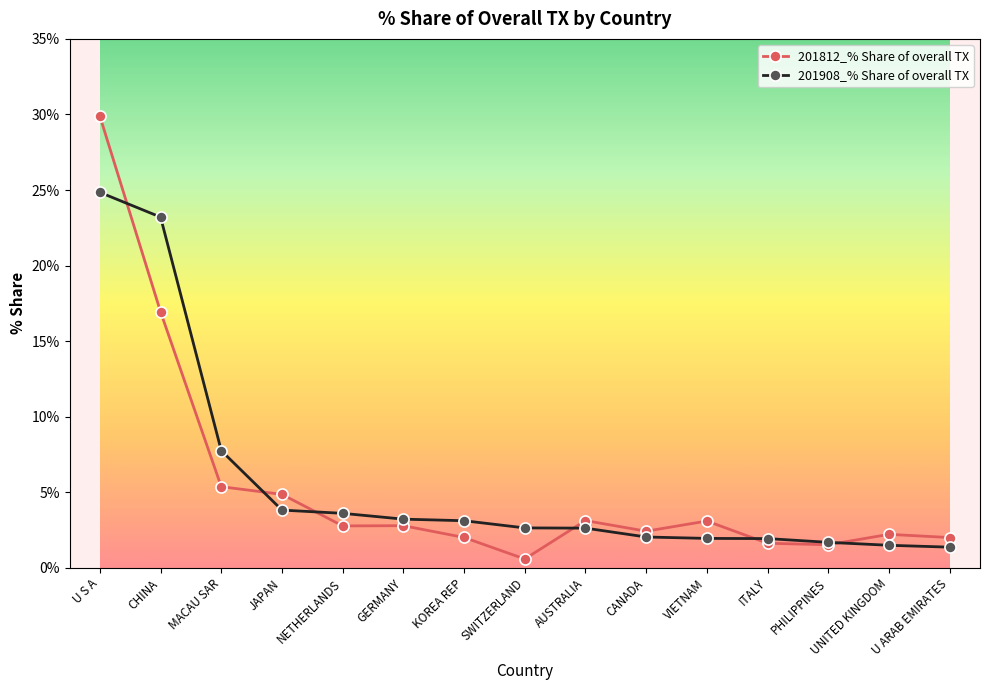

What is the difference between the 201908_% Share of overall TX values at VIETNAM and JAPAN?

1.9